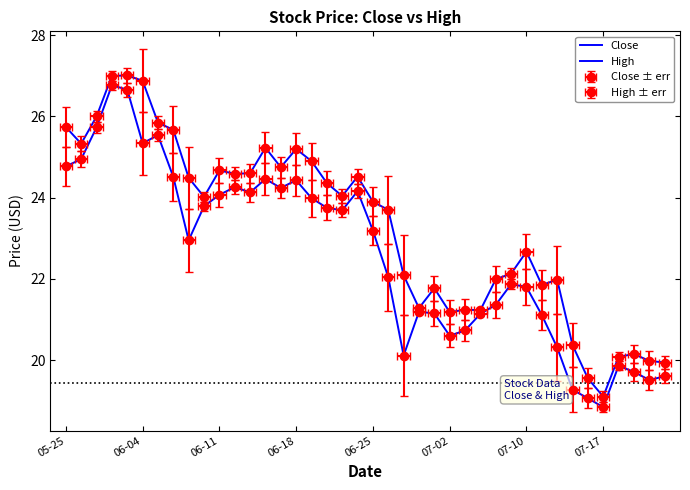

List the series in order of their peak value, lowest first.

Close, High